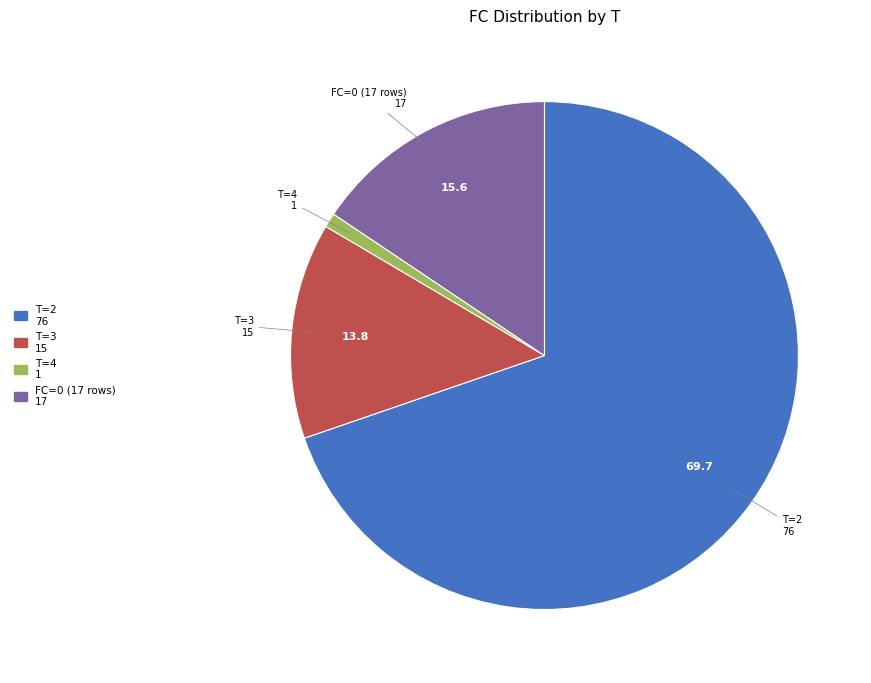

Is it true that T=2 is 83% of the pie?

False